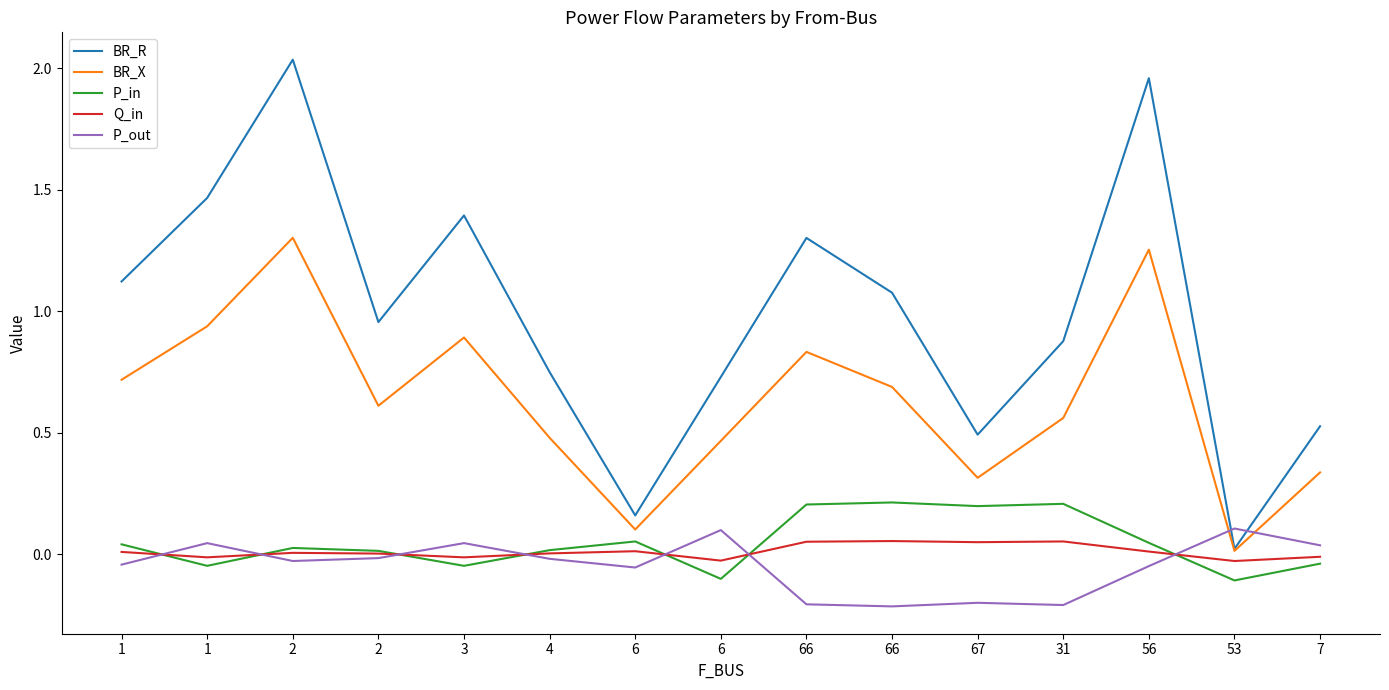

What is the label of the 12th point from the right?

2